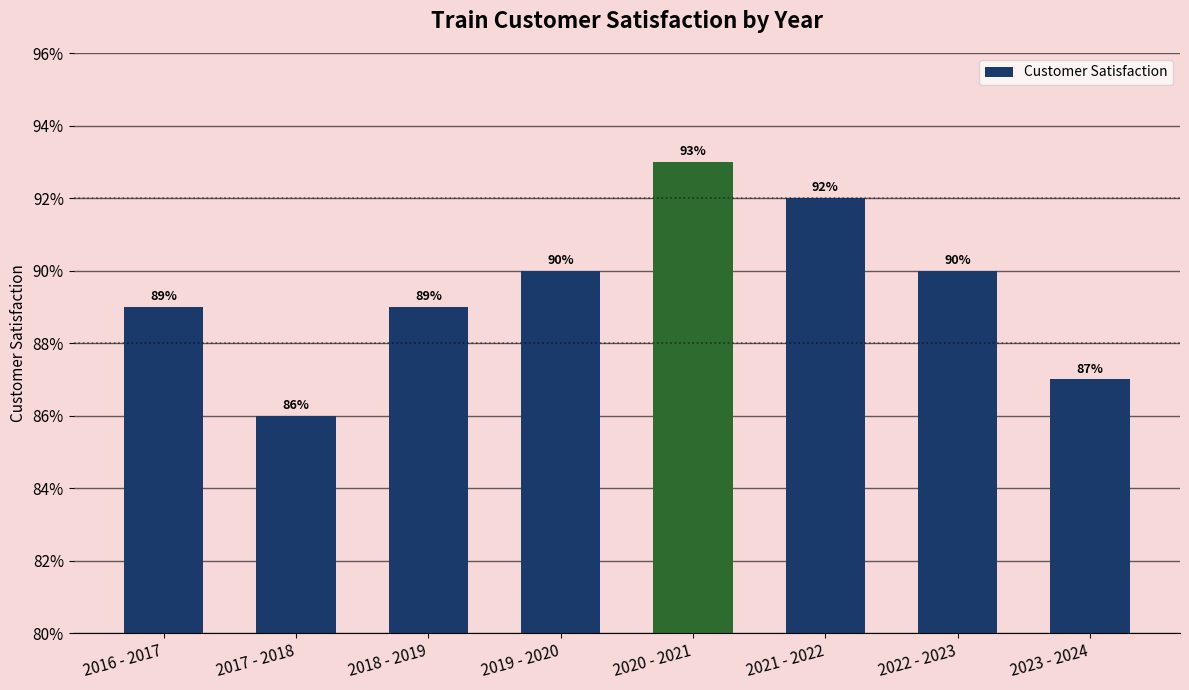

Does the chart contain any negative values?

No